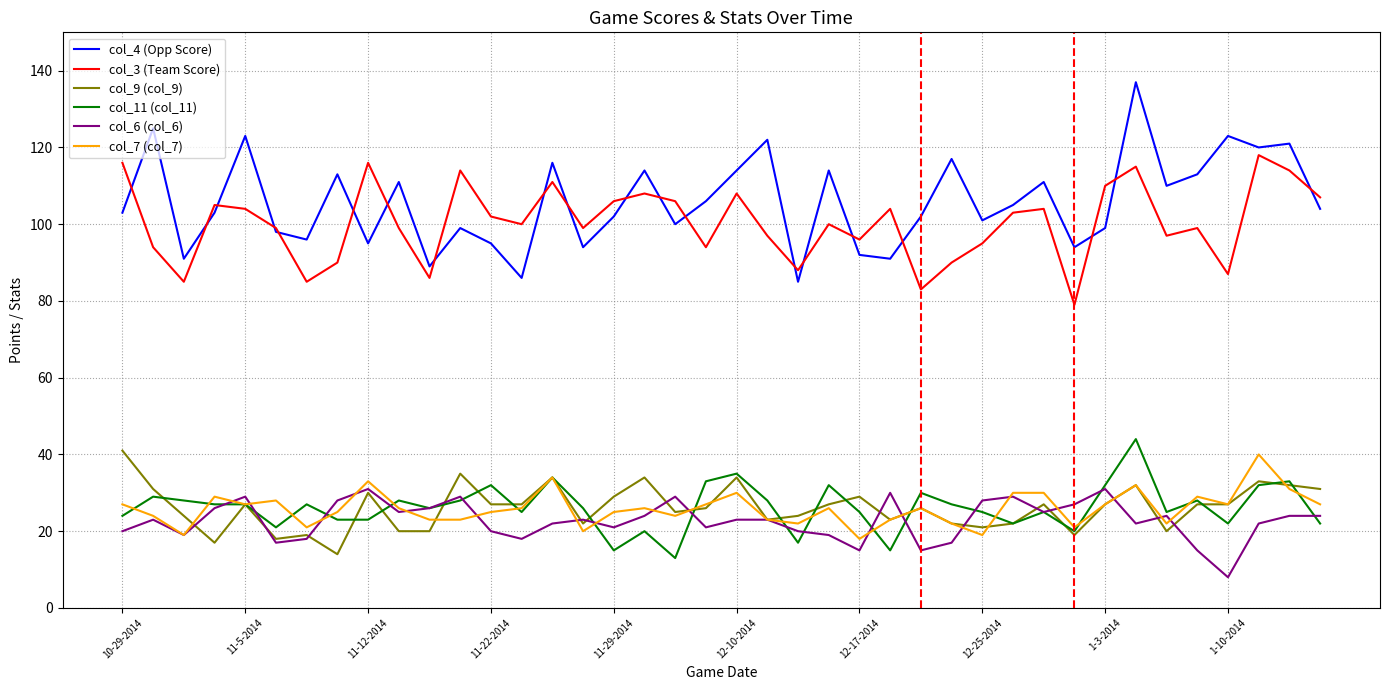

What is the smallest value displayed?

8